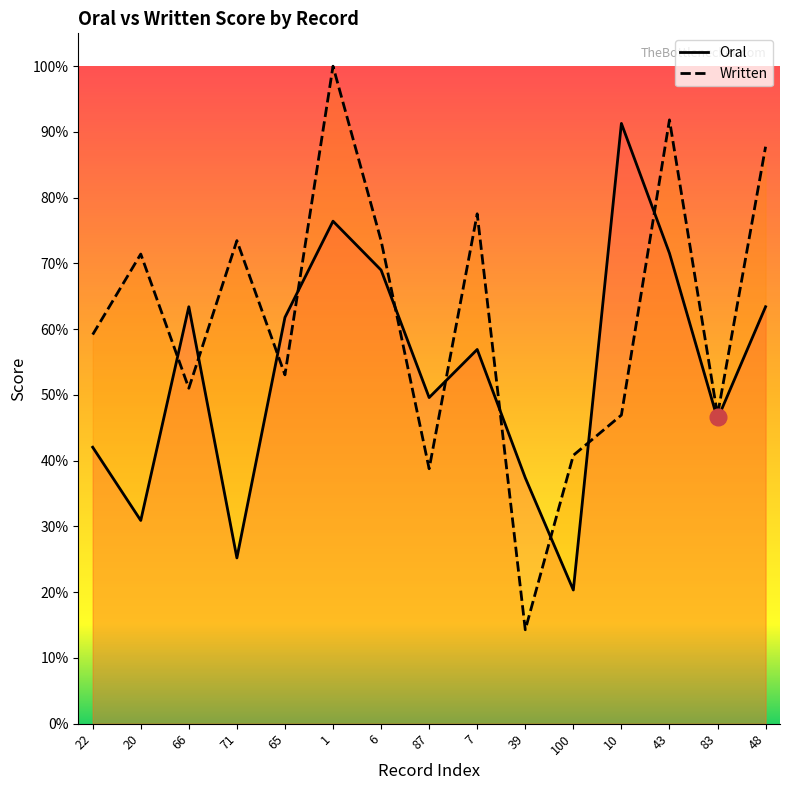

Rank the series by their maximum value, from highest to lowest.

Written, Oral